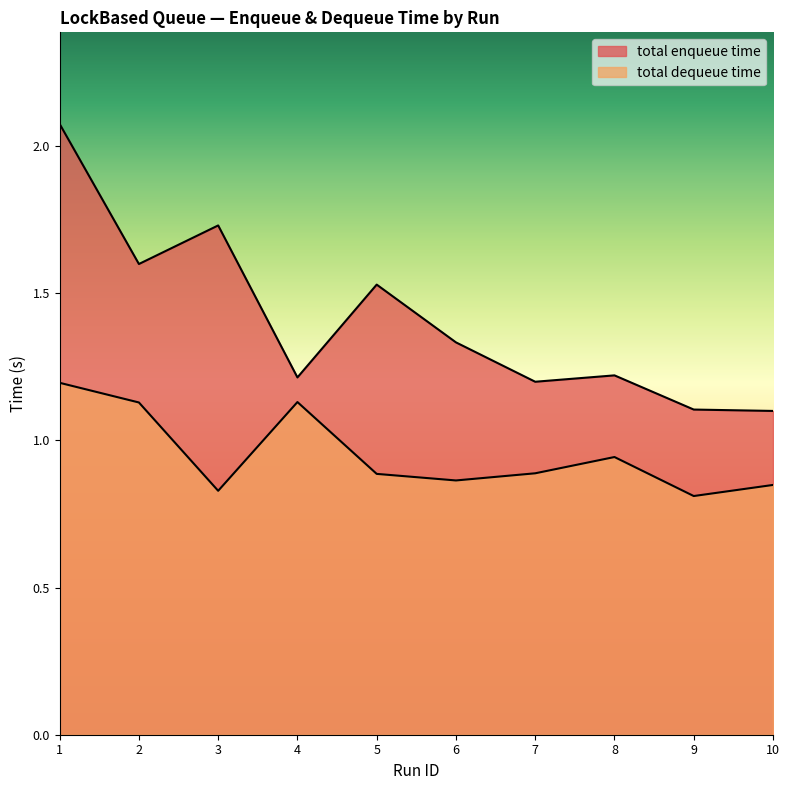

Reading left to right, extract all data points from this chart.

total enqueue time: 2.1	1.6	1.7	1.2	1.5	1.3	1.2	1.2	1.1	1.1
total dequeue time: 1.2	1.1	0.8	1.1	0.9	0.9	0.9	0.9	0.8	0.8